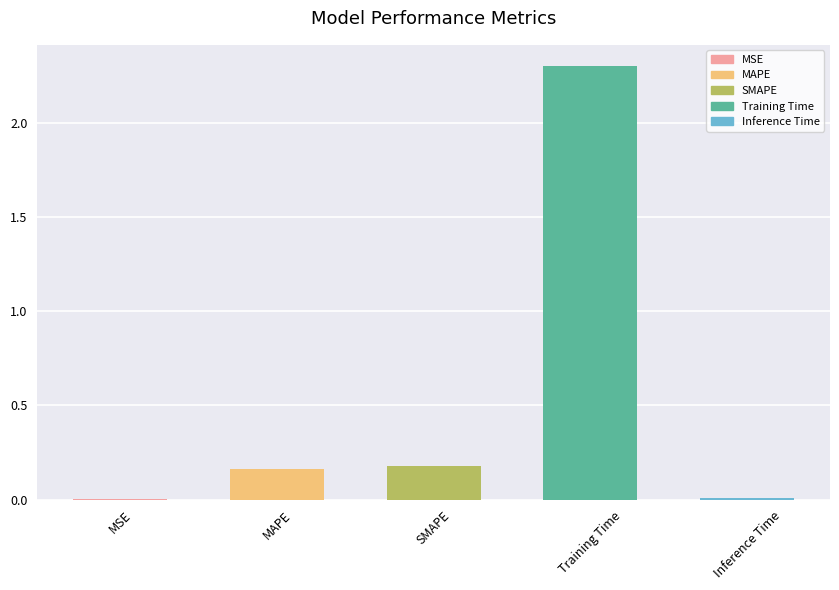

Which label corresponds to the largest value in the chart?

Training Time